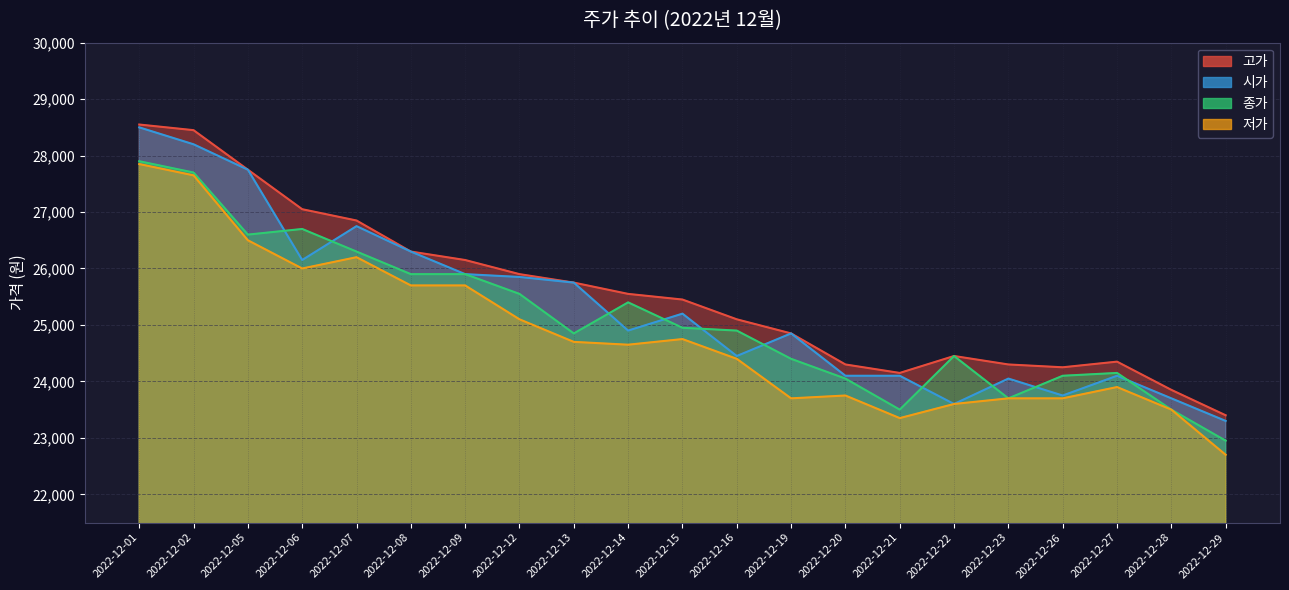

Reading left to right, transcribe all the data shown in this chart.

고가: 2022-12-01=28550	2022-12-02=28450	2022-12-05=27750	2022-12-06=27050	2022-12-07=26850	2022-12-08=26300	2022-12-09=26150	2022-12-12=25900	2022-12-13=25750	2022-12-14=25550	2022-12-15=25450	2022-12-16=25100	2022-12-19=24850	2022-12-20=24300	2022-12-21=24150	2022-12-22=24450	2022-12-23=24300	2022-12-26=24250	2022-12-27=24350	2022-12-28=23850	2022-12-29=23400
시가: 2022-12-01=28500	2022-12-02=28200	2022-12-05=27750	2022-12-06=26150	2022-12-07=26750	2022-12-08=26300	2022-12-09=25900	2022-12-12=25850	2022-12-13=25750	2022-12-14=24900	2022-12-15=25200	2022-12-16=24450	2022-12-19=24850	2022-12-20=24100	2022-12-21=24100	2022-12-22=23600	2022-12-23=24050	2022-12-26=23750	2022-12-27=24100	2022-12-28=23700	2022-12-29=23300
종가: 2022-12-01=27900	2022-12-02=27700	2022-12-05=26600	2022-12-06=26700	2022-12-07=26300	2022-12-08=25900	2022-12-09=25900	2022-12-12=25550	2022-12-13=24850	2022-12-14=25400	2022-12-15=24950	2022-12-16=24900	2022-12-19=24400	2022-12-20=24050	2022-12-21=23500	2022-12-22=24450	2022-12-23=23700	2022-12-26=24100	2022-12-27=24150	2022-12-28=23500	2022-12-29=22950
저가: 2022-12-01=27850	2022-12-02=27650	2022-12-05=26500	2022-12-06=26000	2022-12-07=26200	2022-12-08=25700	2022-12-09=25700	2022-12-12=25100	2022-12-13=24700	2022-12-14=24650	2022-12-15=24750	2022-12-16=24400	2022-12-19=23700	2022-12-20=23750	2022-12-21=23350	2022-12-22=23600	2022-12-23=23700	2022-12-26=23700	2022-12-27=23900	2022-12-28=23500	2022-12-29=22700